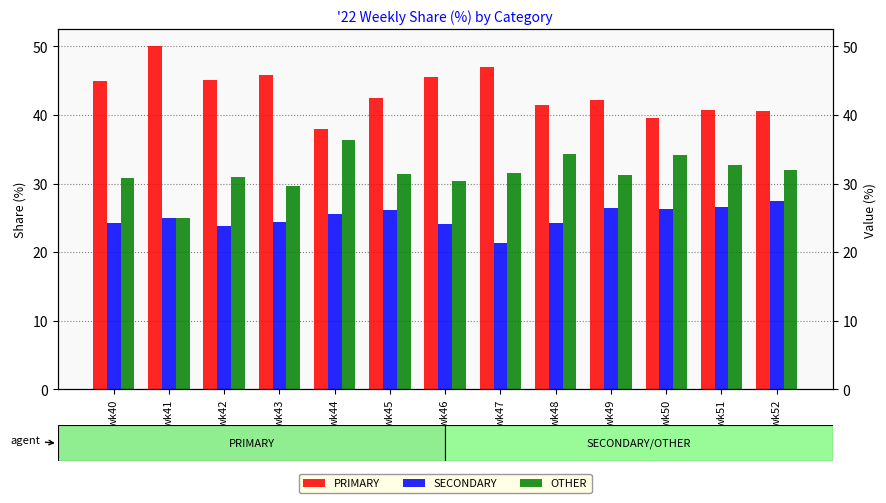

How many groups of bars are there?

13